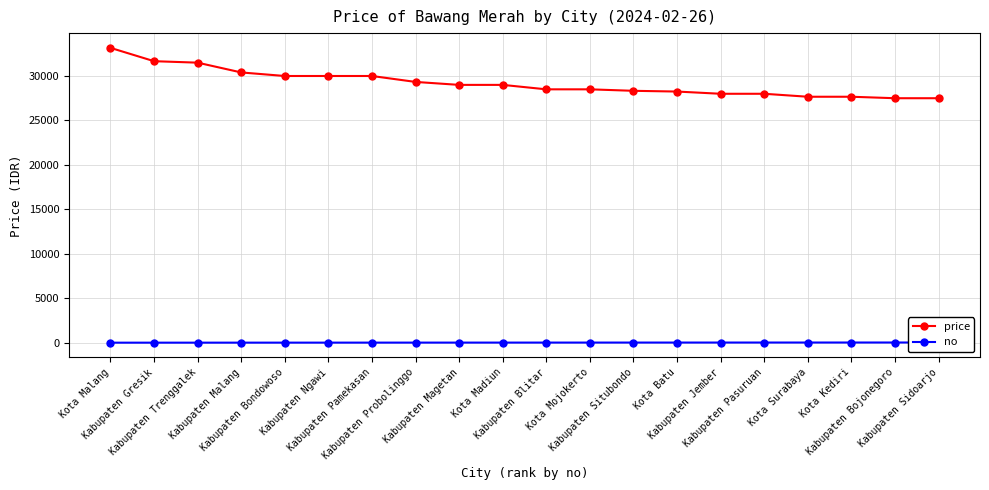

True or false: price has more than 1 points higher than both neighbors.

False